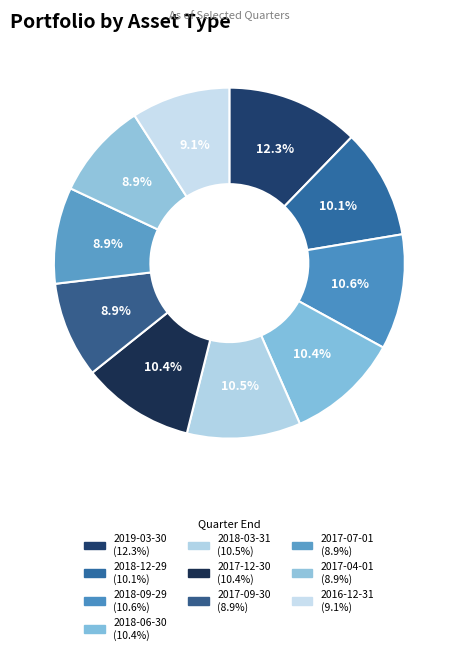

Rank the categories by value from highest to lowest.

2019-03-30, 2018-09-29, 2018-03-31, 2018-06-30, 2017-12-30, 2018-12-29, 2016-12-31, 2017-04-01, 2017-07-01, 2017-09-30